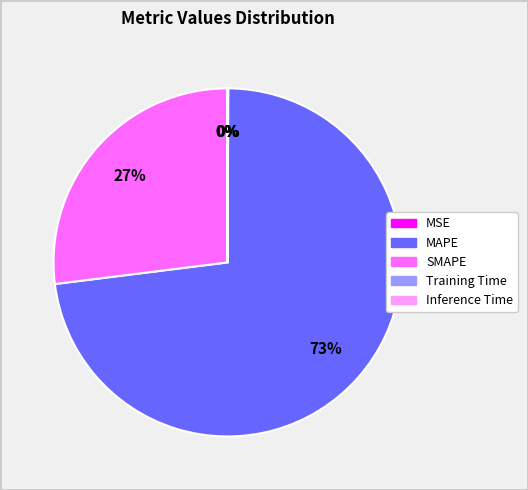

Is there a majority slice in this chart?

Yes